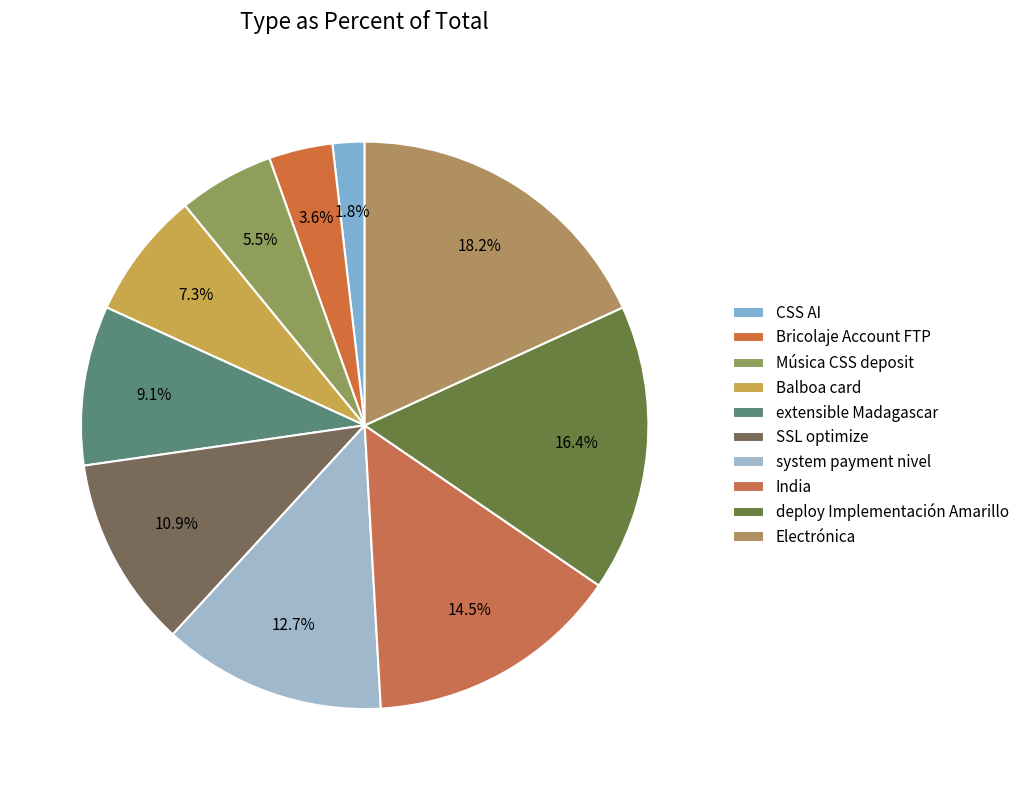

Is there a majority slice in this chart?

No